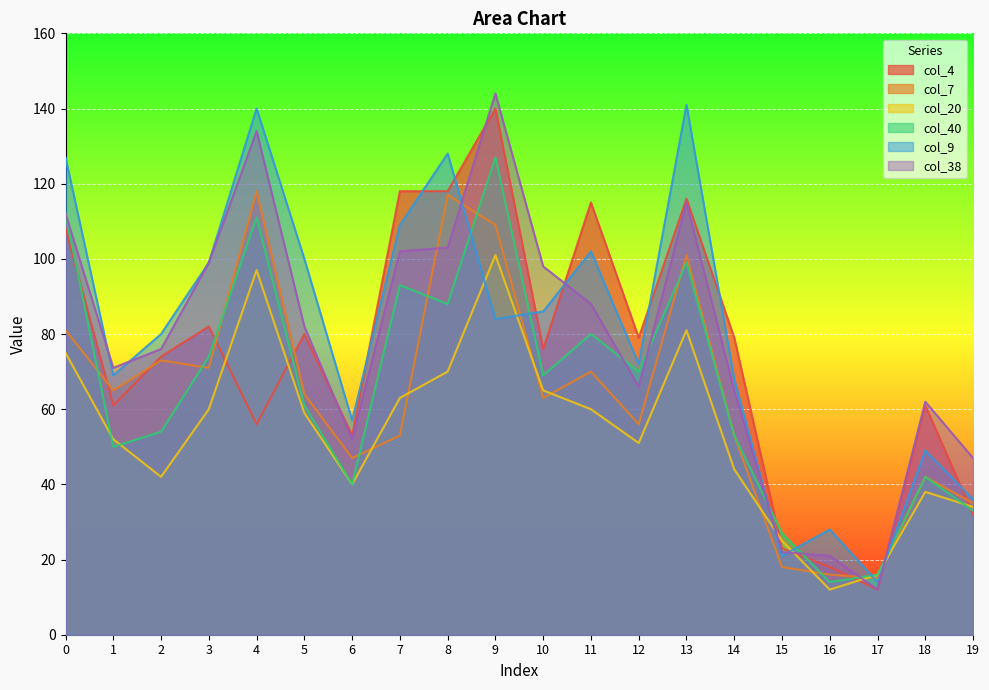

Reading right to left, what are all the values shown in this chart?

col_4: 32	61	12	18	23	79	116	79	115	76	140	118	118	53	80	56	82	74	61	108
col_7: 35	42	15	16	18	53	101	56	70	63	109	117	53	47	64	118	71	73	65	81
col_20: 34	38	16	12	25	44	81	51	60	65	101	70	63	40	59	97	60	42	52	75
col_40: 33	42	16	14	27	53	99	70	80	69	127	88	93	40	61	111	74	54	50	112
col_9: 36	49	14	28	21	68	141	72	102	86	84	128	109	57	100	140	99	80	69	127
col_38: 47	62	12	21	22	65	115	66	88	98	144	103	102	52	82	134	99	76	71	112